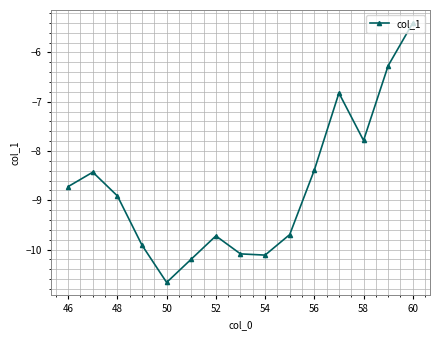

What is the maximum value shown in the chart?

-5.4